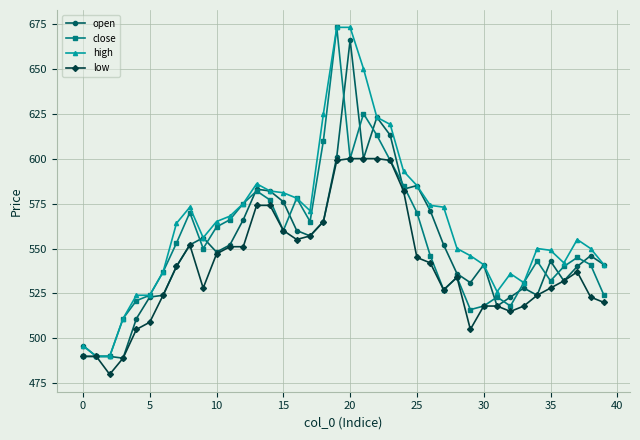

What is the value of the low point at the 13th from the left?

551